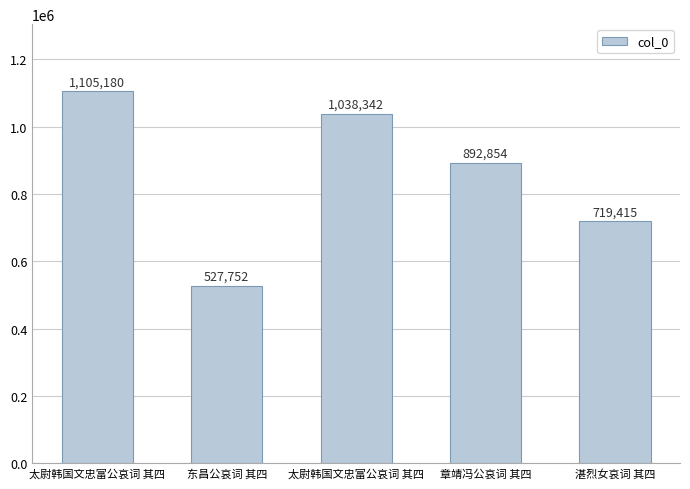

How many bars are there in total?

5